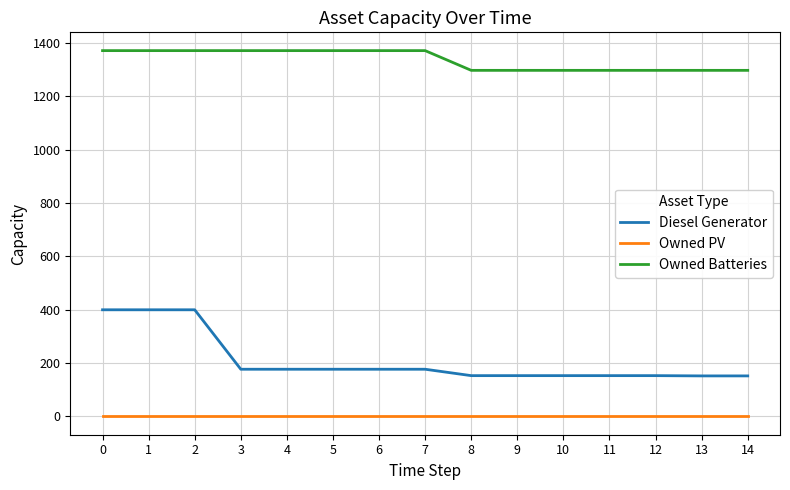

The value of Diesel Generator at 3 is 115. True or false?

False